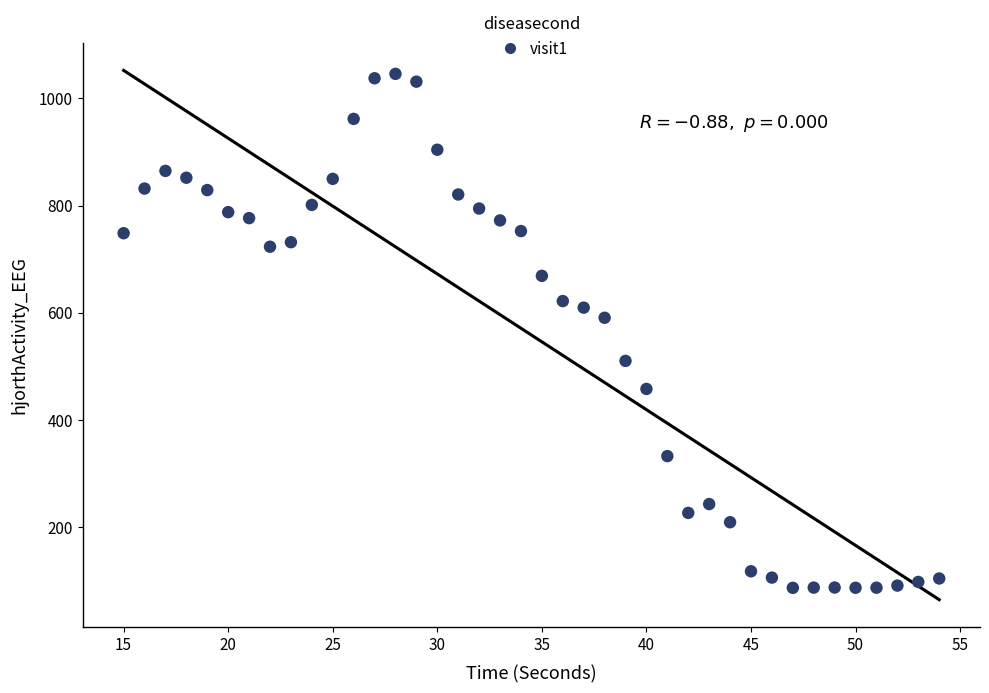

What is the range of Y values (max minus min)?

958.8